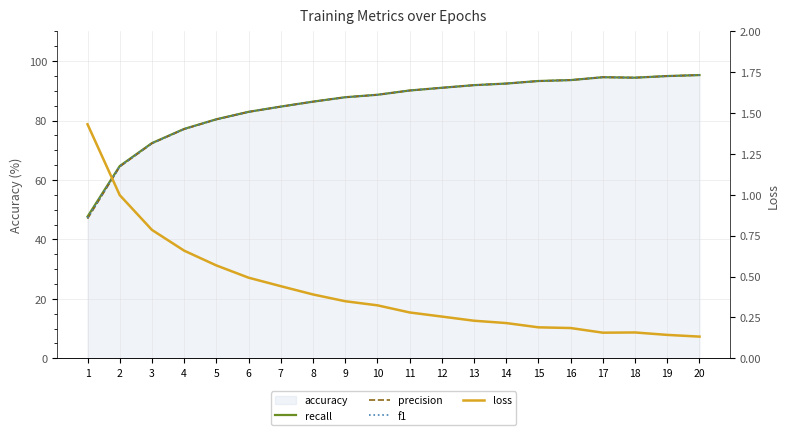

True or false: recall and f1 cross at least once.

False